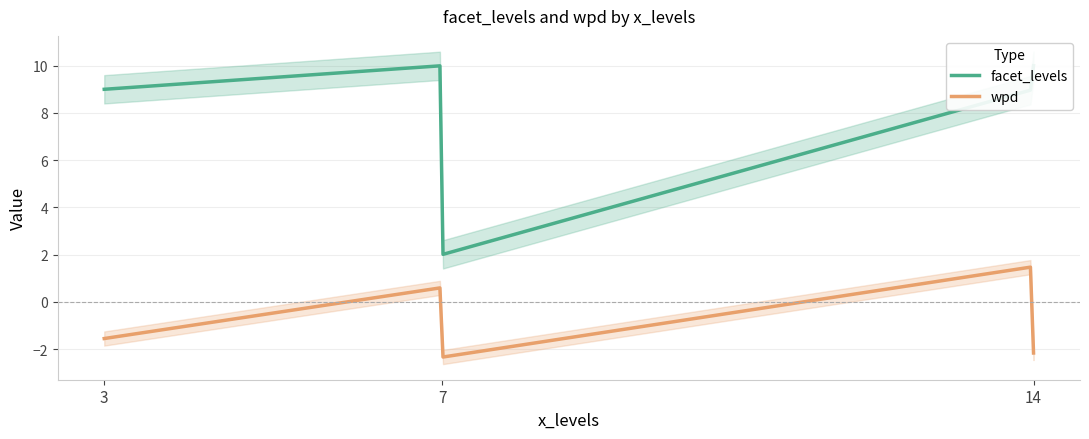

At which label does facet_levels first exceed 9?

7